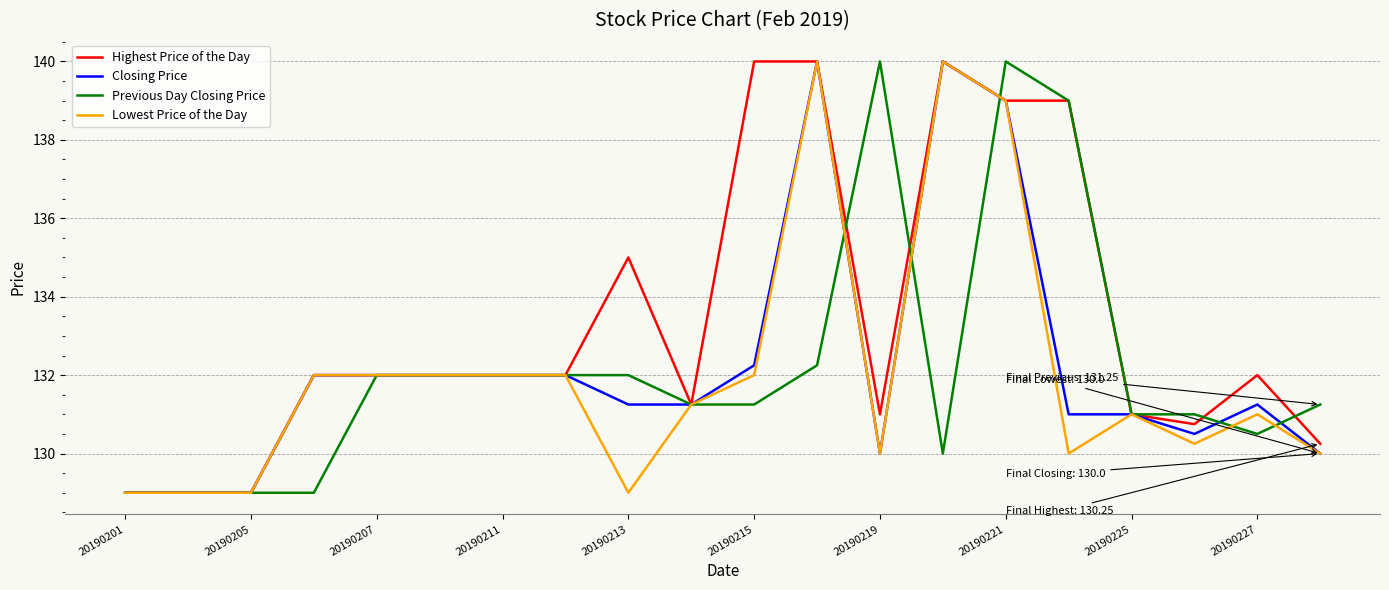

What is the maximum value shown in the chart?

140.0